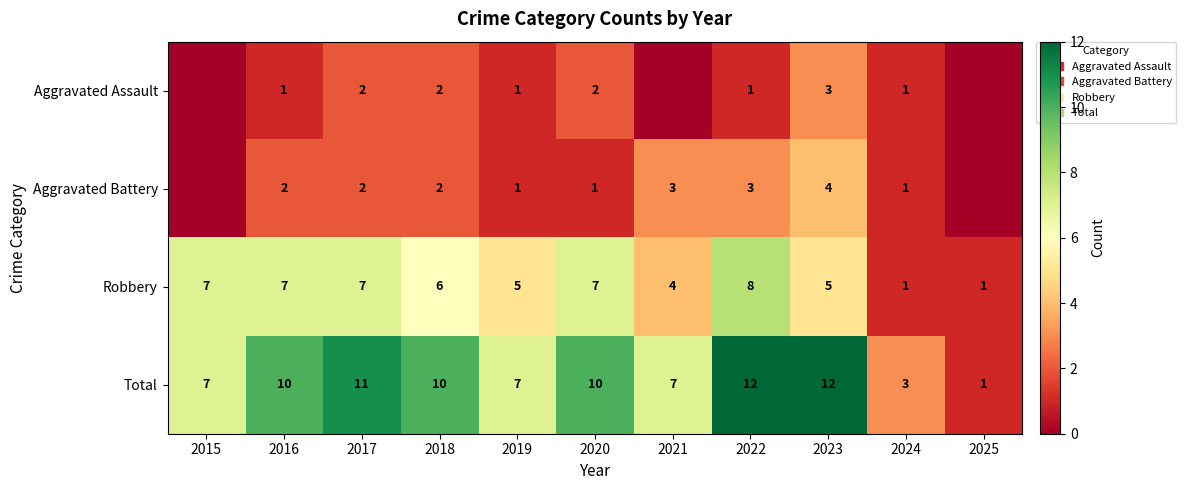

What is the average value of the Aggravated Assault series?

1